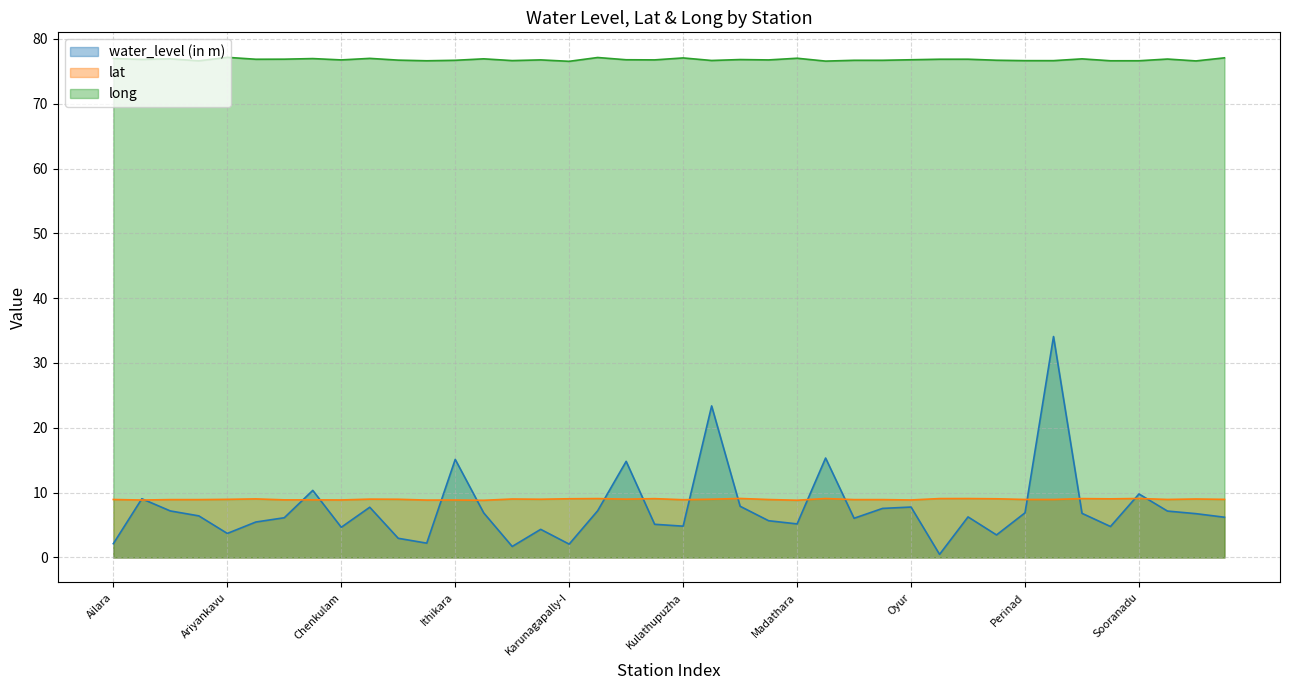

Is the value of long at Ezhukone greater than the value of lat at Tevalakara?

Yes